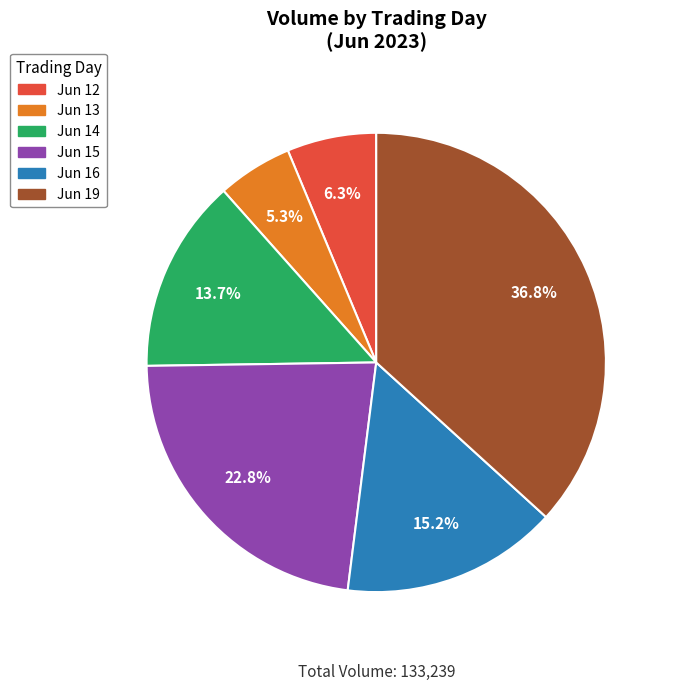

Is there any slice that represents more than half of the pie?

No